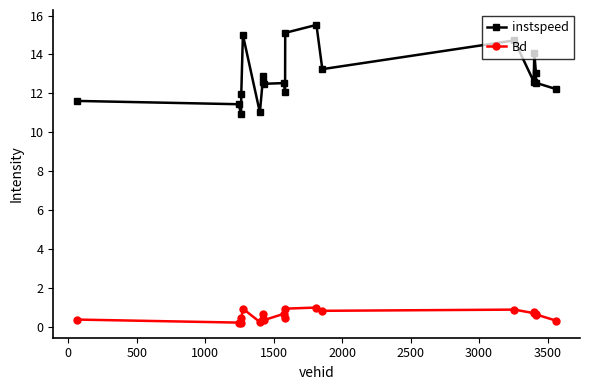

True or false: Bd and instspeed intersect in this chart.

False